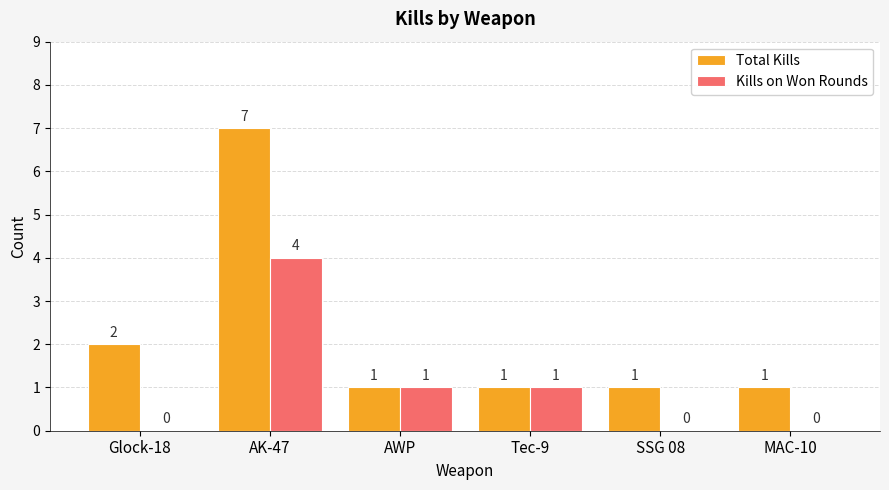

True or false: Kills on Won Rounds has a value of 0 at MAC-10.

True